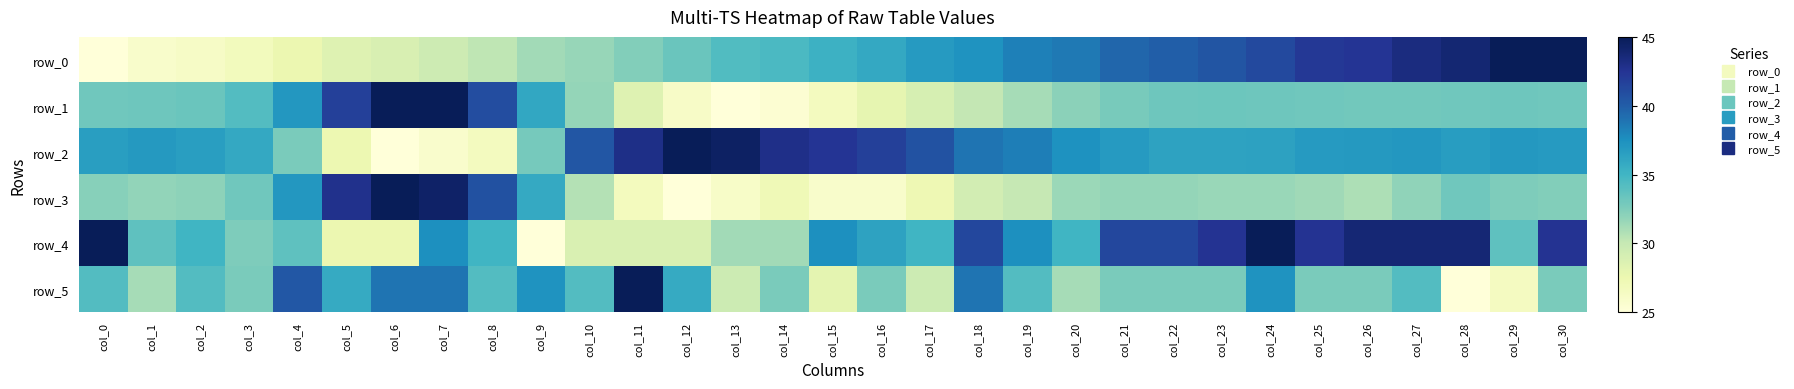

Where is row_4 nearest to the value 35?

col_2